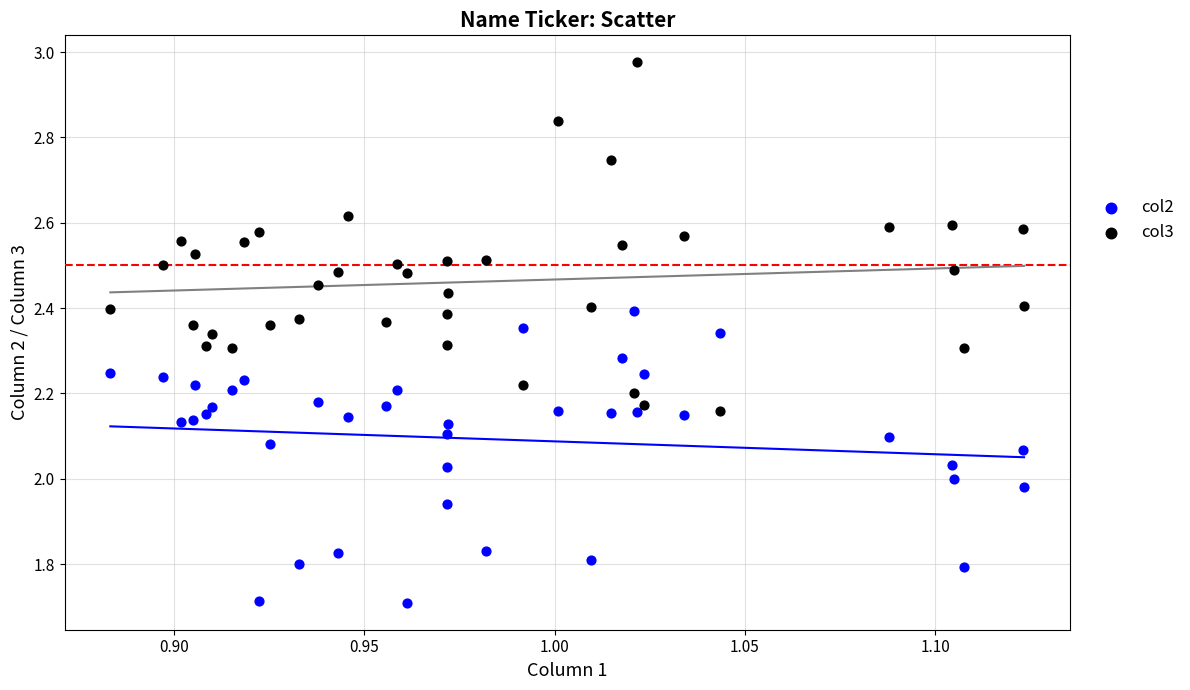

Which series has the largest Y range (max minus min)?

col3